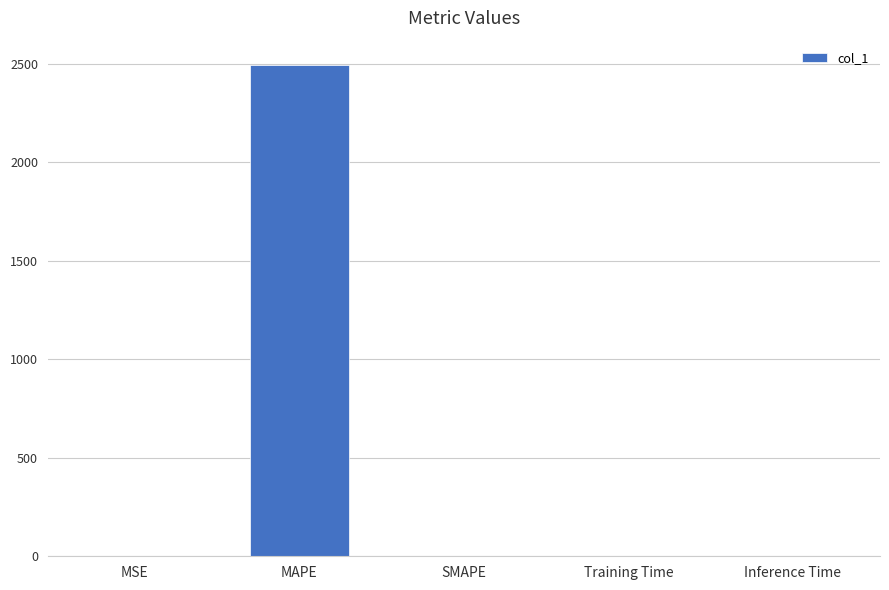

What is the maximum value shown in the chart?

2492.3